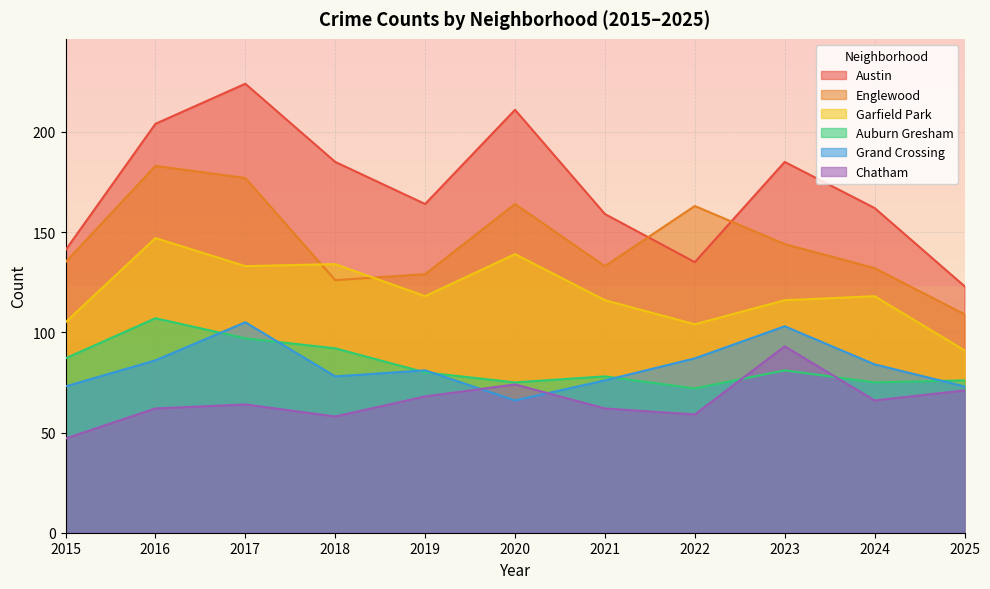

What is the difference between the Austin values at 2018 and 2017?

39